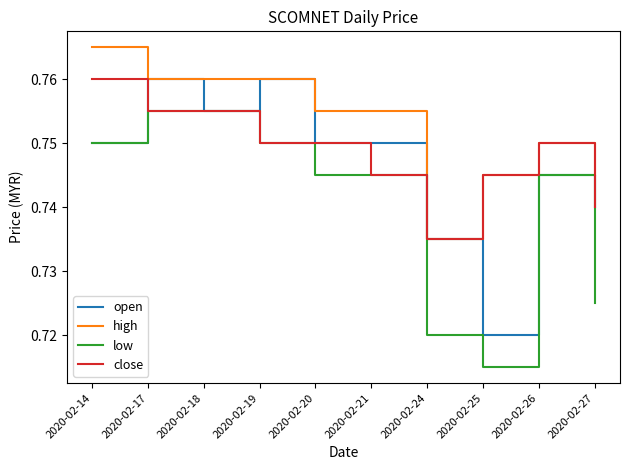

List the series in order of their overall mean, highest first.

high, close, open, low